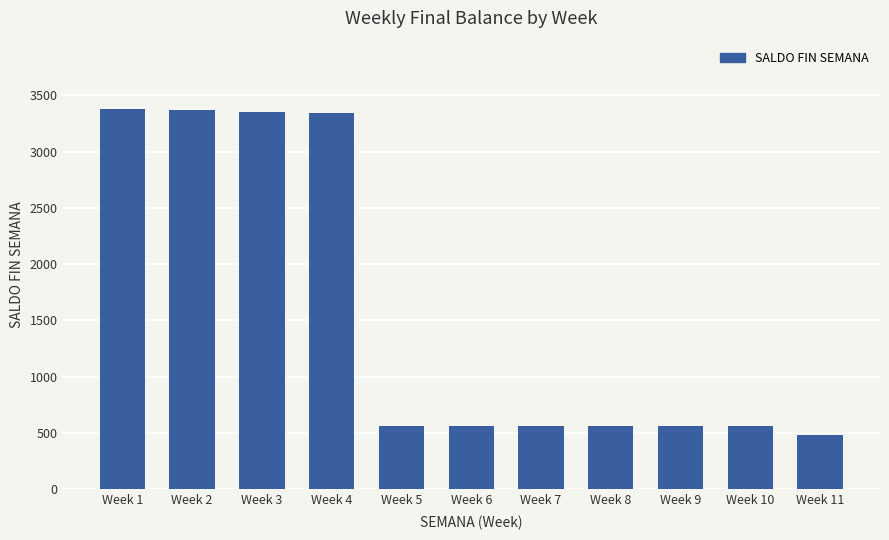

What is the smallest value displayed?

480